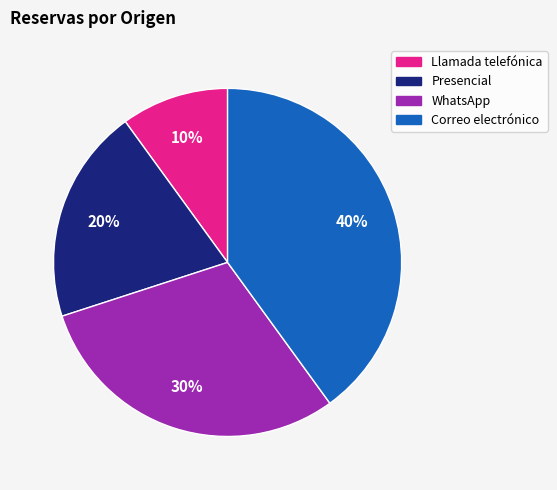

How many segments does this pie chart have?

4